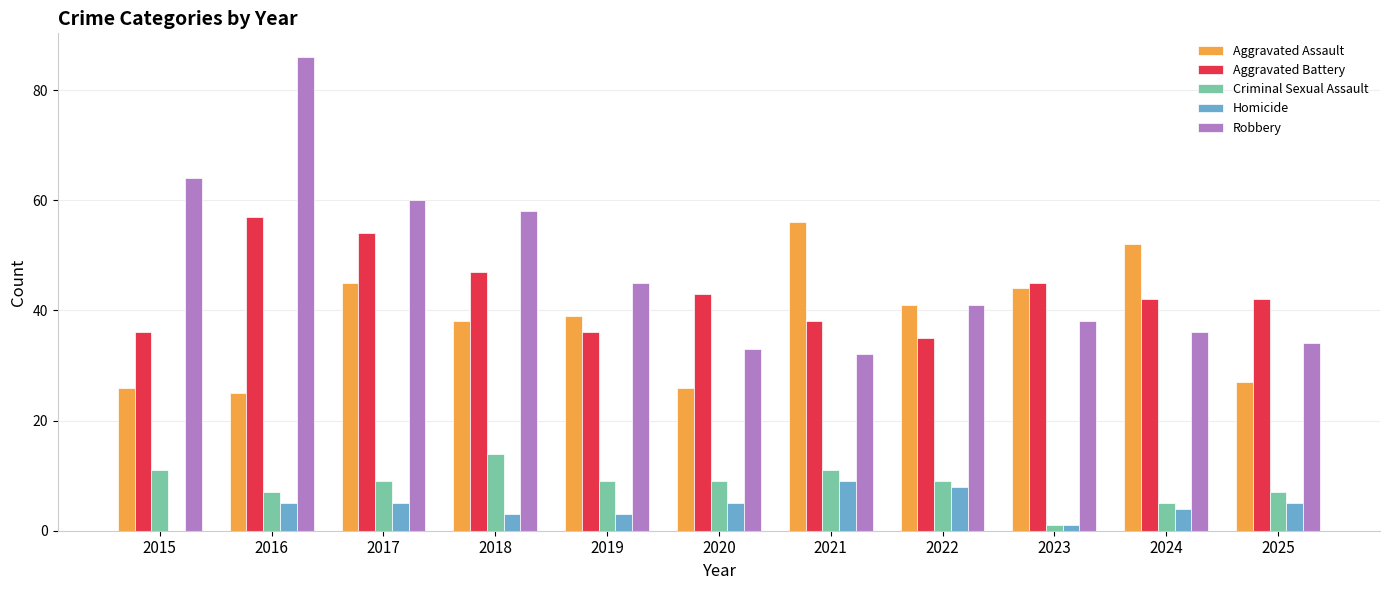

Where does the Criminal Sexual Assault series first go above 9?

2015